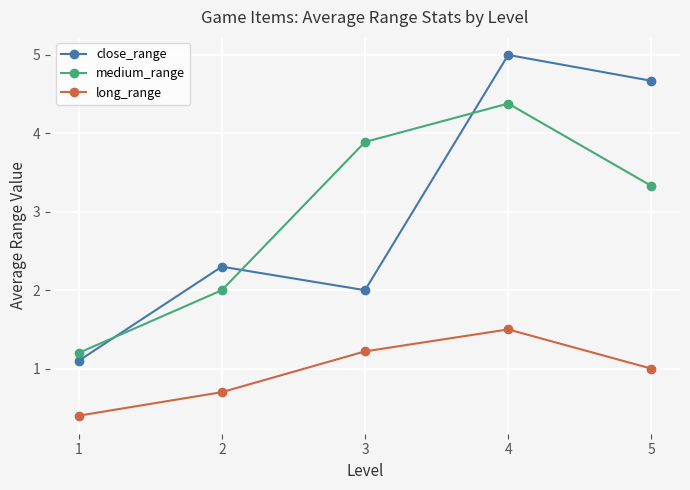

What is the total value across all series at 2?

5.0